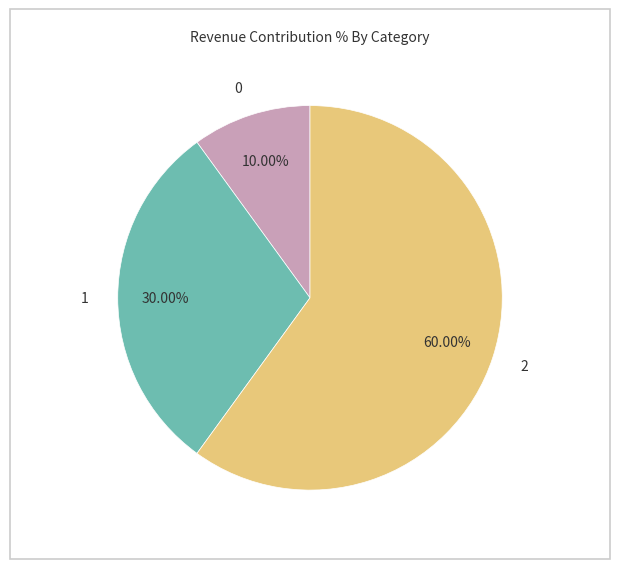

To the nearest percent, what is the difference between the 1 and 0 slice percentages?

20%